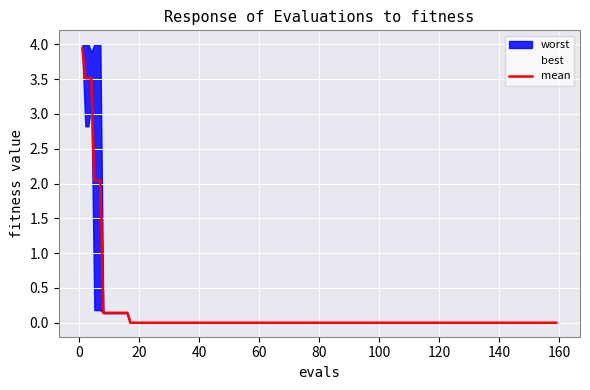

What is the highest value of the mean series?

3.9